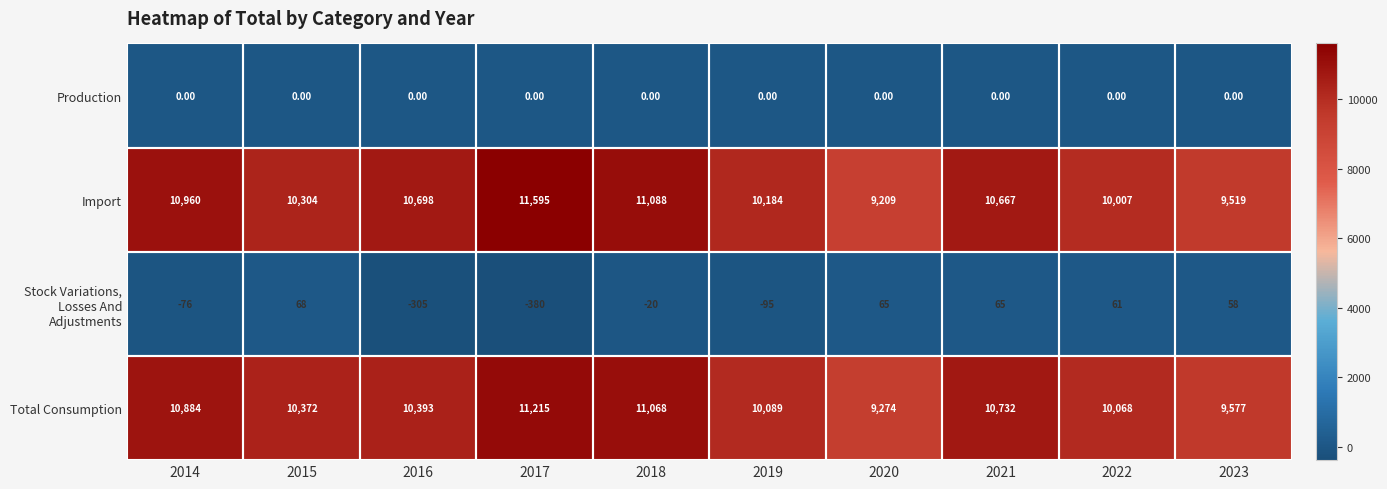

What is the spread (max minus min) of values at 2019?

10279